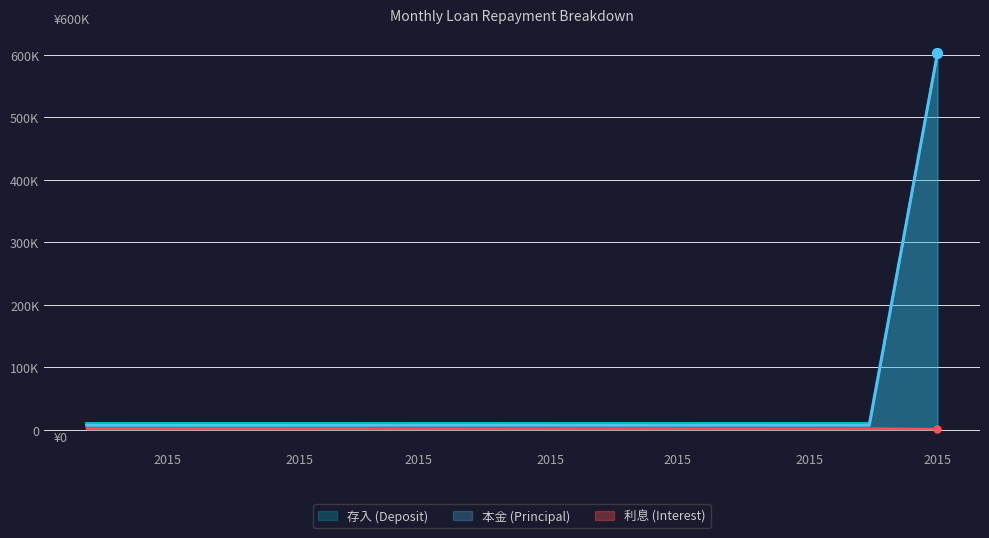

At which category is the sum across all series the highest?

2015